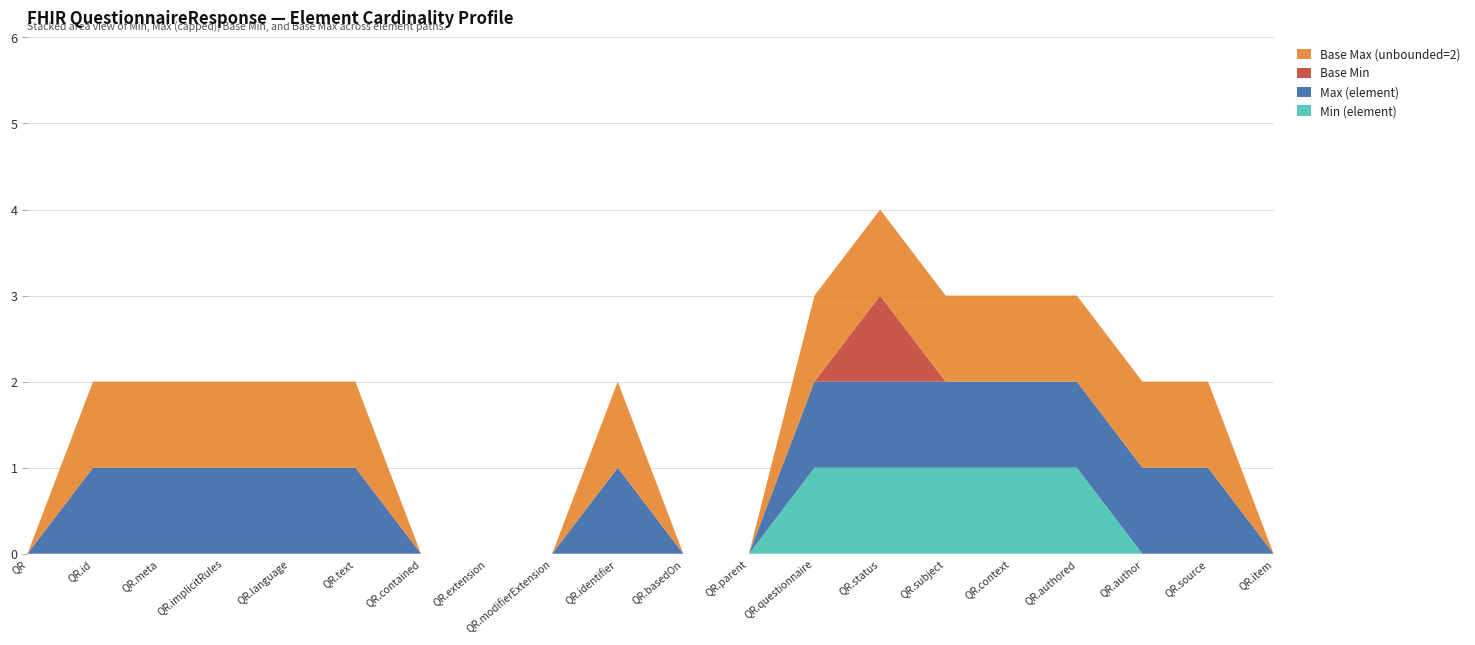

Reading left to right, extract all data points from this chart.

Min (element): QuestionnaireResponse=0	QuestionnaireResponse.id=0	QuestionnaireResponse.meta=0	QuestionnaireResponse.implicitRules=0	QuestionnaireResponse.language=0	QuestionnaireResponse.text=0	QuestionnaireResponse.contained=0	QuestionnaireResponse.extension=0	QuestionnaireResponse.modifierExtension=0	QuestionnaireResponse.identifier=0	QuestionnaireResponse.basedOn=0	QuestionnaireResponse.parent=0	QuestionnaireResponse.questionnaire=1	QuestionnaireResponse.status=1	QuestionnaireResponse.subject=1	QuestionnaireResponse.context=1	QuestionnaireResponse.authored=1	QuestionnaireResponse.author=0	QuestionnaireResponse.source=0	QuestionnaireResponse.item=0
Max (element): QuestionnaireResponse=0	QuestionnaireResponse.id=1	QuestionnaireResponse.meta=1	QuestionnaireResponse.implicitRules=1	QuestionnaireResponse.language=1	QuestionnaireResponse.text=1	QuestionnaireResponse.contained=0	QuestionnaireResponse.extension=0	QuestionnaireResponse.modifierExtension=0	QuestionnaireResponse.identifier=1	QuestionnaireResponse.basedOn=0	QuestionnaireResponse.parent=0	QuestionnaireResponse.questionnaire=1	QuestionnaireResponse.status=1	QuestionnaireResponse.subject=1	QuestionnaireResponse.context=1	QuestionnaireResponse.authored=1	QuestionnaireResponse.author=1	QuestionnaireResponse.source=1	QuestionnaireResponse.item=0
Base Min: QuestionnaireResponse=0	QuestionnaireResponse.id=0	QuestionnaireResponse.meta=0	QuestionnaireResponse.implicitRules=0	QuestionnaireResponse.language=0	QuestionnaireResponse.text=0	QuestionnaireResponse.contained=0	QuestionnaireResponse.extension=0	QuestionnaireResponse.modifierExtension=0	QuestionnaireResponse.identifier=0	QuestionnaireResponse.basedOn=0	QuestionnaireResponse.parent=0	QuestionnaireResponse.questionnaire=0	QuestionnaireResponse.status=1	QuestionnaireResponse.subject=0	QuestionnaireResponse.context=0	QuestionnaireResponse.authored=0	QuestionnaireResponse.author=0	QuestionnaireResponse.source=0	QuestionnaireResponse.item=0
Base Max (unbounded=2): QuestionnaireResponse=0	QuestionnaireResponse.id=1	QuestionnaireResponse.meta=1	QuestionnaireResponse.implicitRules=1	QuestionnaireResponse.language=1	QuestionnaireResponse.text=1	QuestionnaireResponse.contained=0	QuestionnaireResponse.extension=0	QuestionnaireResponse.modifierExtension=0	QuestionnaireResponse.identifier=1	QuestionnaireResponse.basedOn=0	QuestionnaireResponse.parent=0	QuestionnaireResponse.questionnaire=1	QuestionnaireResponse.status=1	QuestionnaireResponse.subject=1	QuestionnaireResponse.context=1	QuestionnaireResponse.authored=1	QuestionnaireResponse.author=1	QuestionnaireResponse.source=1	QuestionnaireResponse.item=0